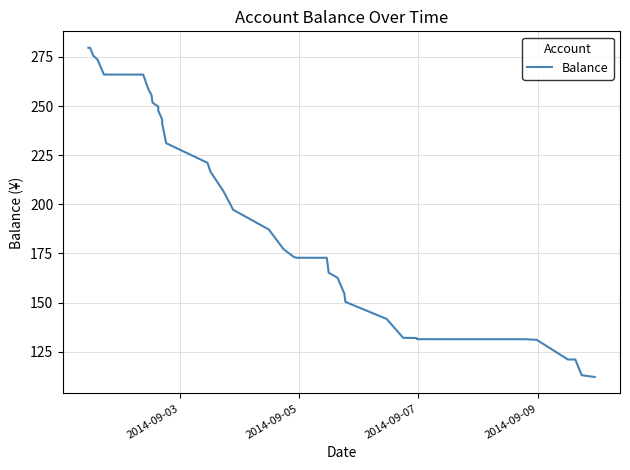

How many lines are shown in the chart?

1